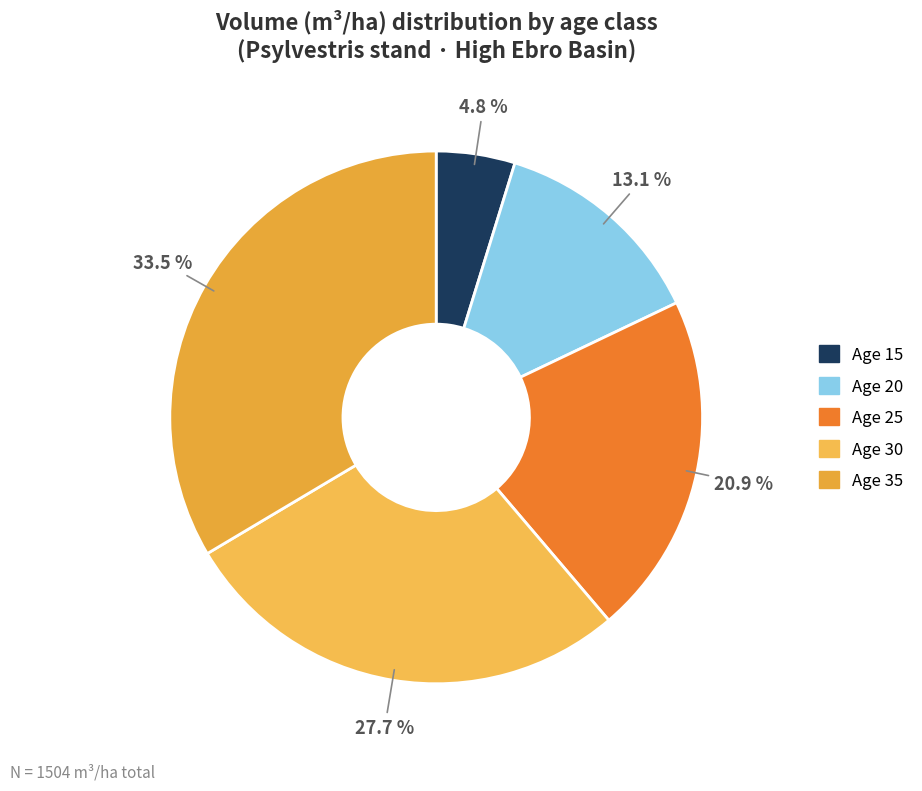

To the nearest percent, what is the average slice percentage?

20%